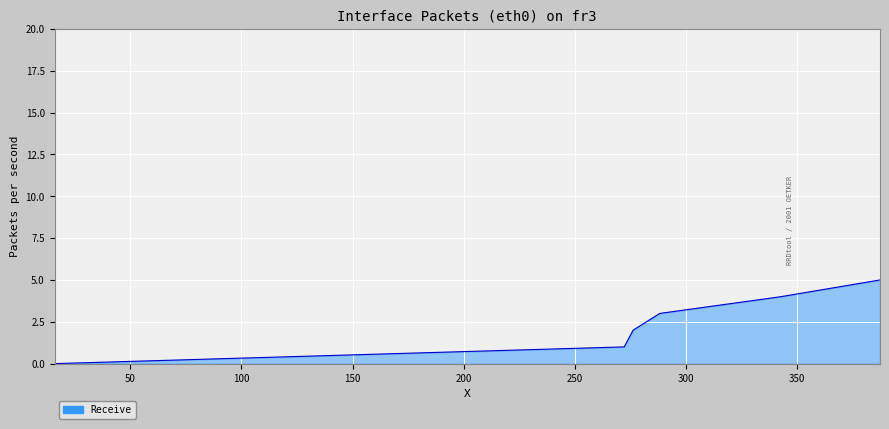

What is the difference between the second highest and minimum values?

4